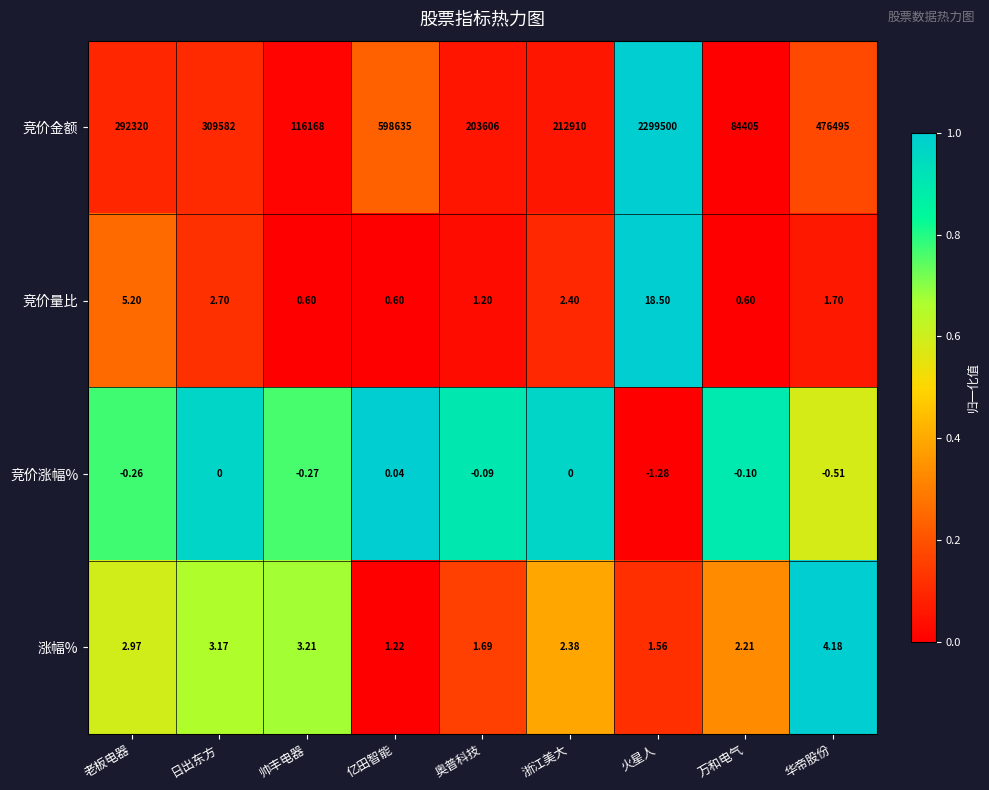

Rank the categories by 涨幅% value from highest to lowest.

华帝股份, 帅丰电器, 日出东方, 老板电器, 浙江美大, 万和电气, 奥普科技, 火星人, 亿田智能